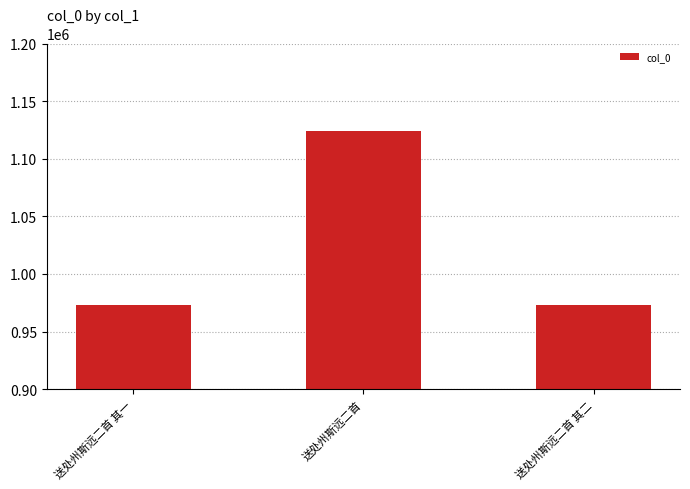

What is the value of the 3rd bar from the left?

972988